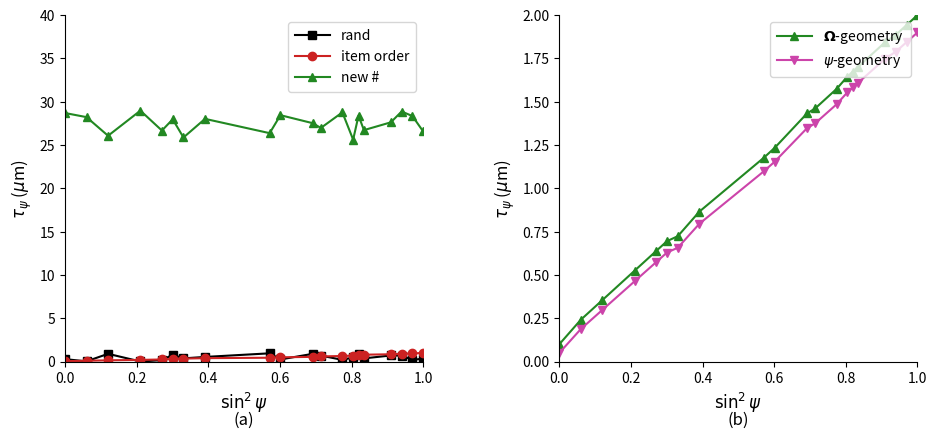

True or false: item order has a value of 1.0 at 1.0.

True